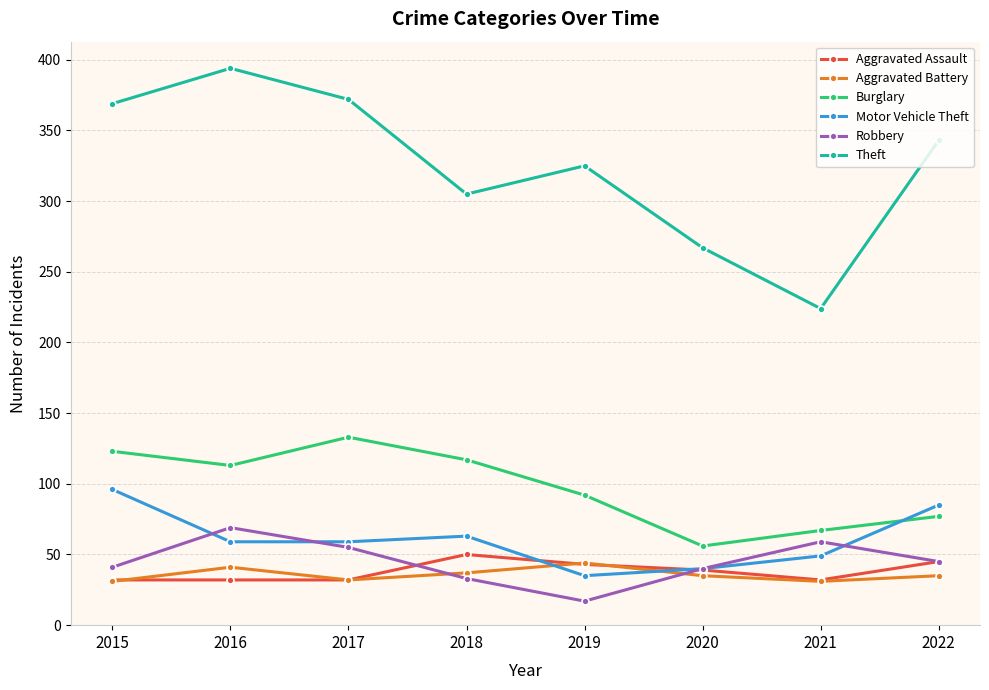

Which series has the largest range (max minus min)?

Theft